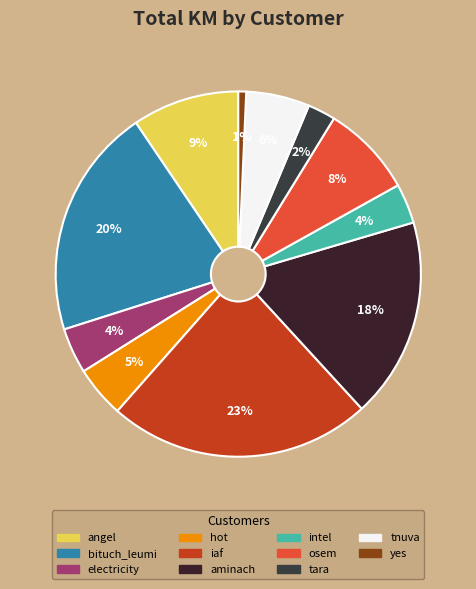

Between yes and iaf, which is larger?

iaf